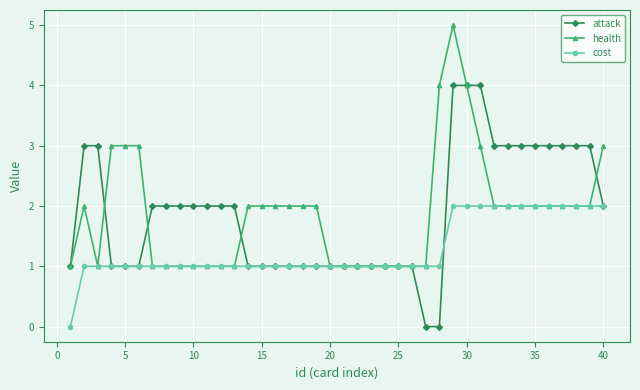

What is the value of the attack point at the 29th from the left?

4